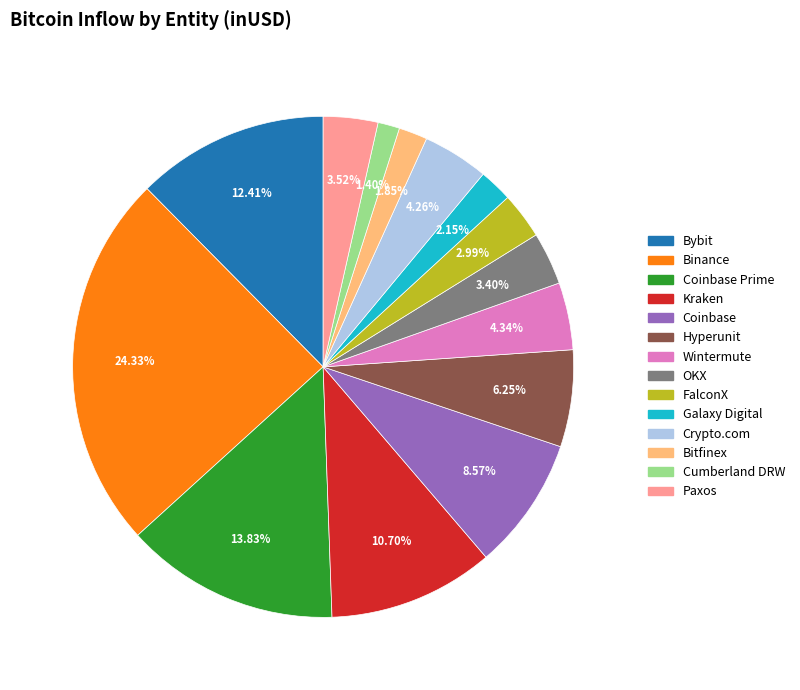

Does any single category account for the majority?

No